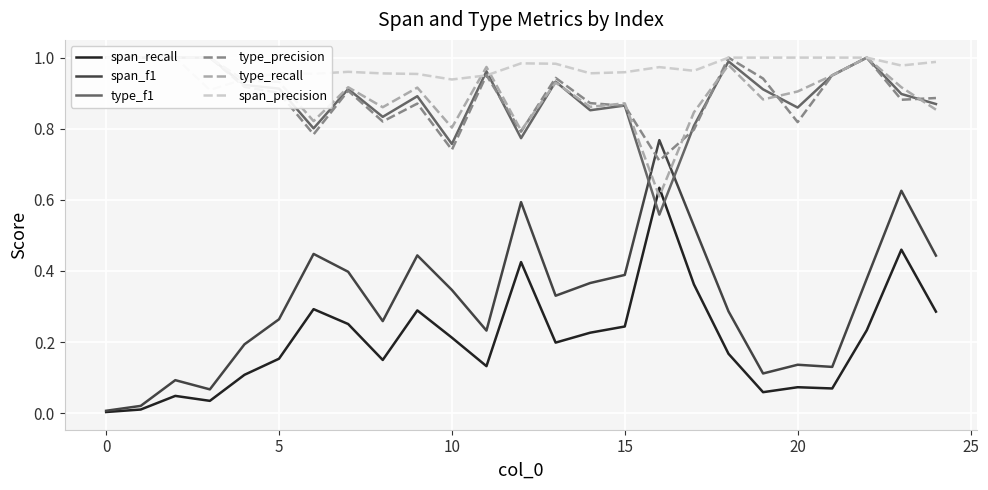

Does the chart display data point markers on the line(s)?

No